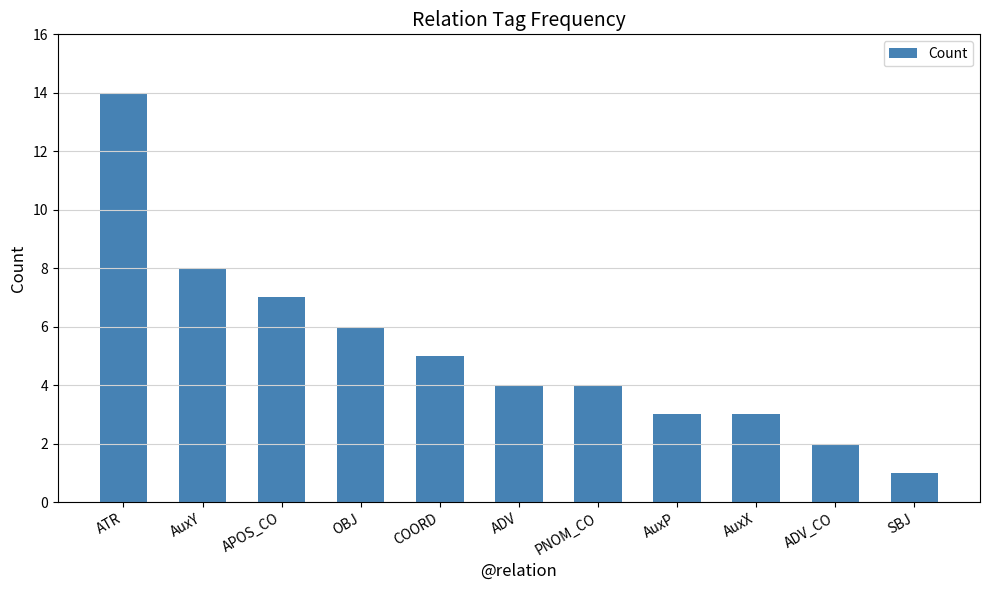

The chart shows a value of 6 at PNOM_CO. True or false?

False